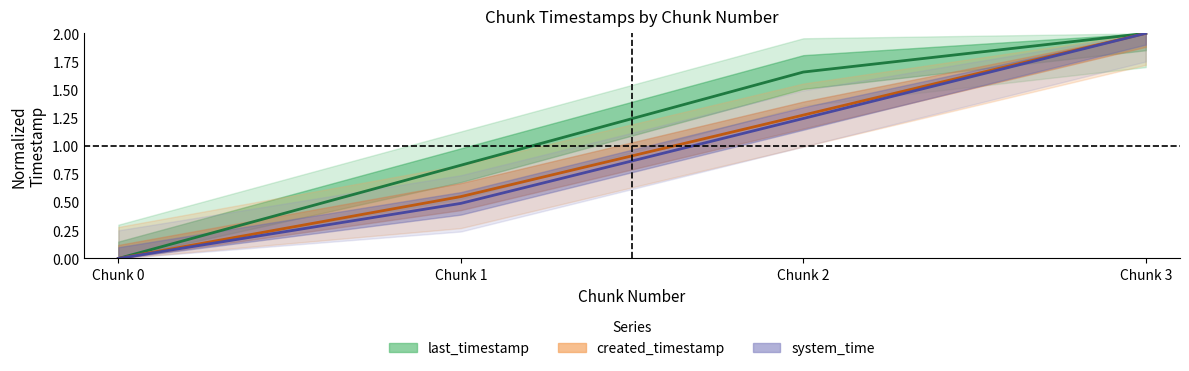

What is the highest value of the created_timestamp series?

2.0